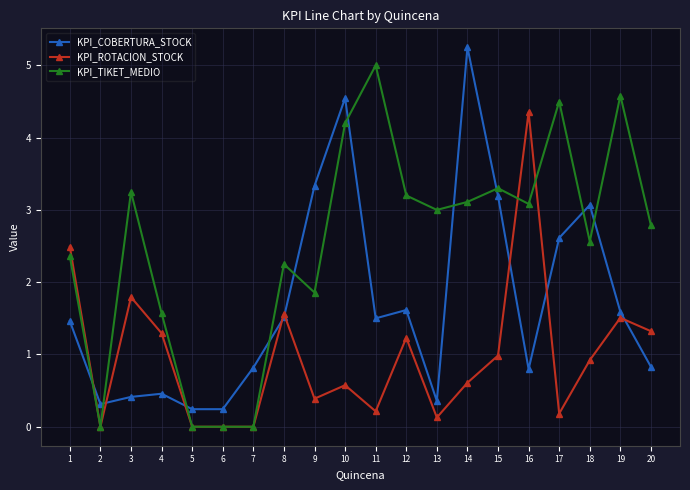

What is the total value across all series at 14?

9.0